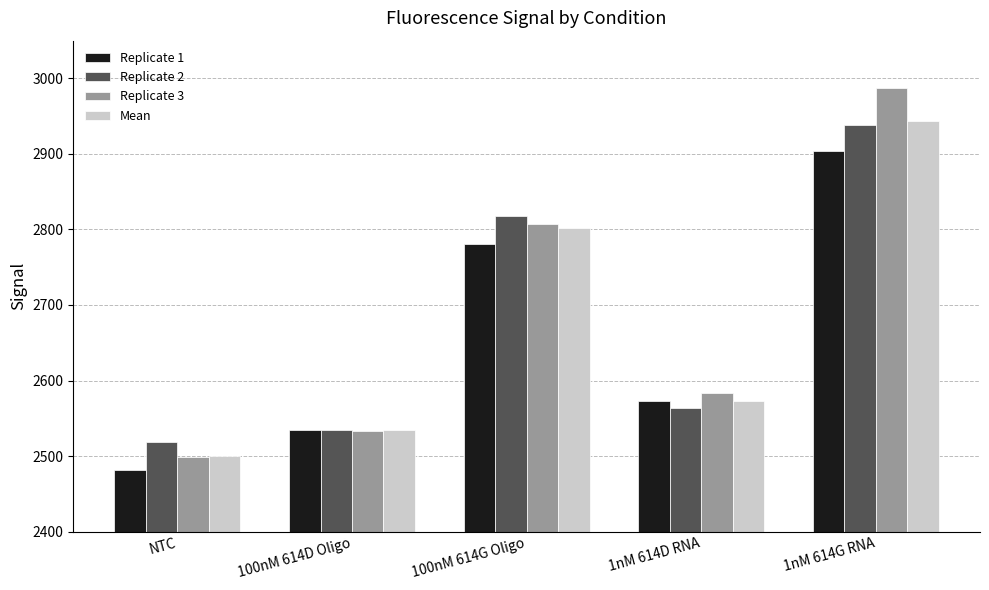

True or false: Replicate 2 has a value of 4647.2 at 100nM 614G Oligo.

False